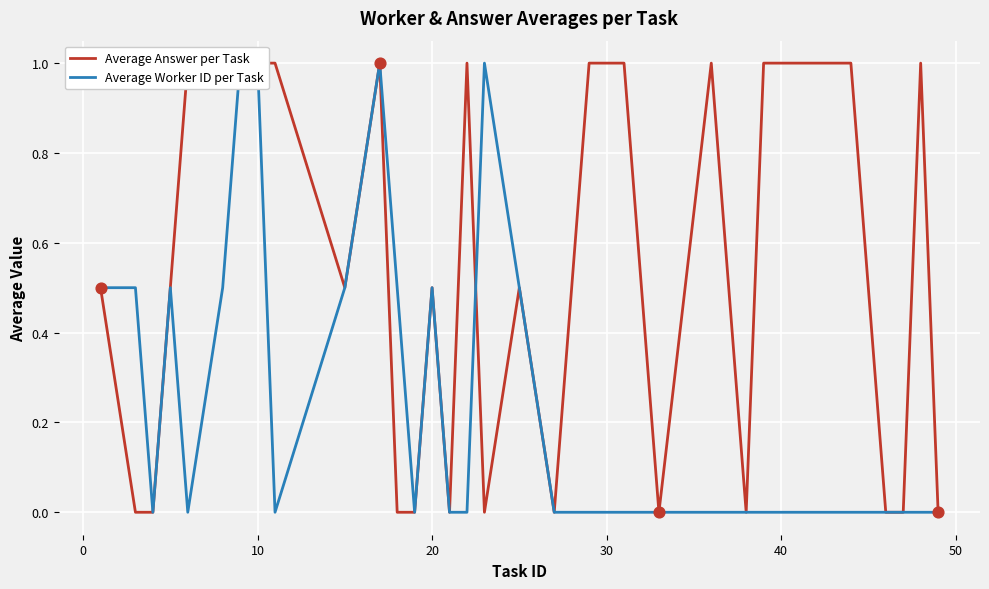

What are all the series names shown in the legend?

Average Answer per Task, Average Worker ID per Task